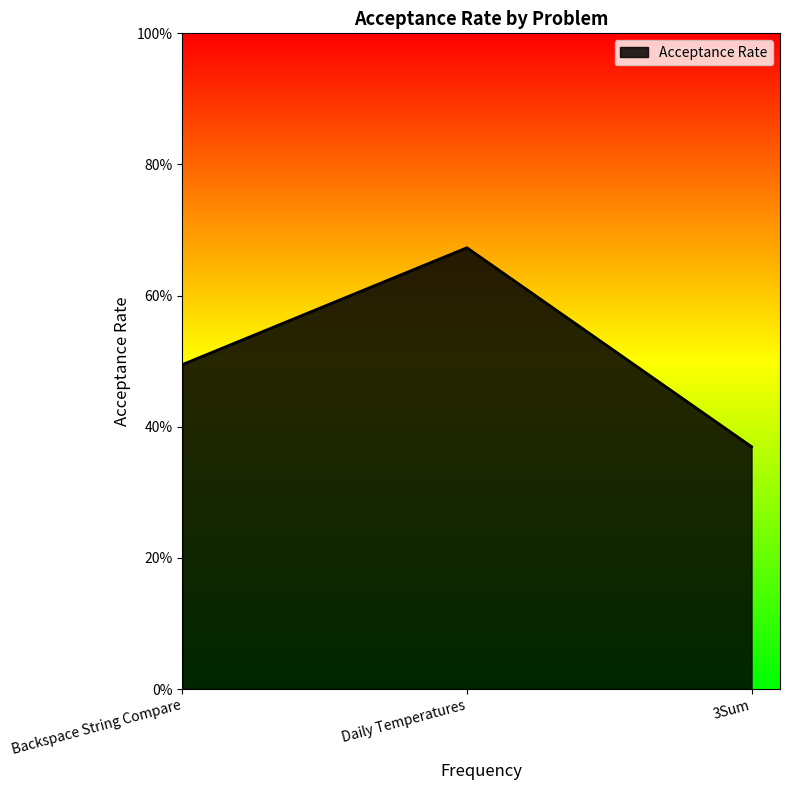

What is the label of the 3rd point from the left?

3Sum